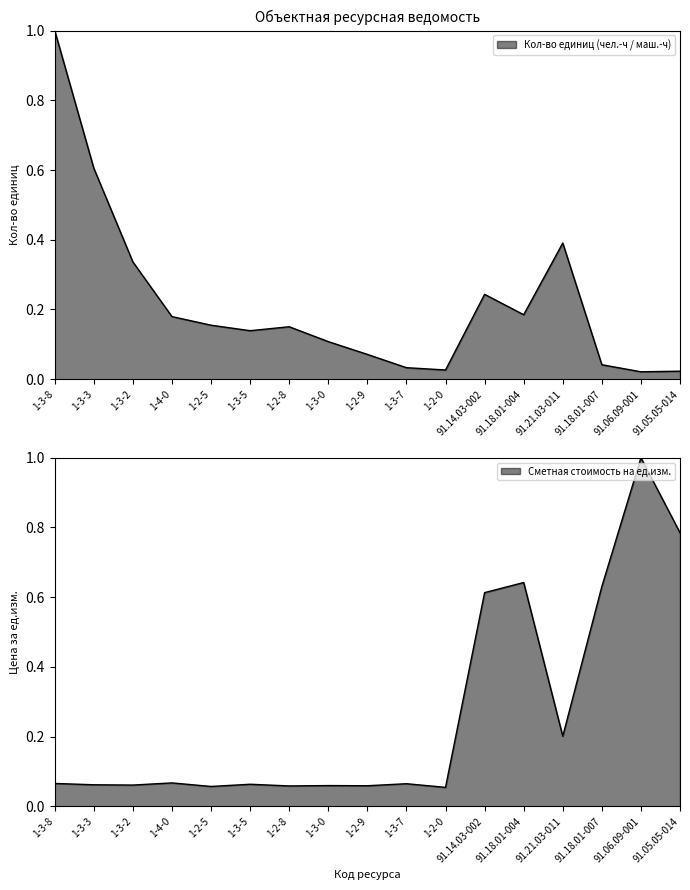

At how many categories does at least one series exceed 0?

17